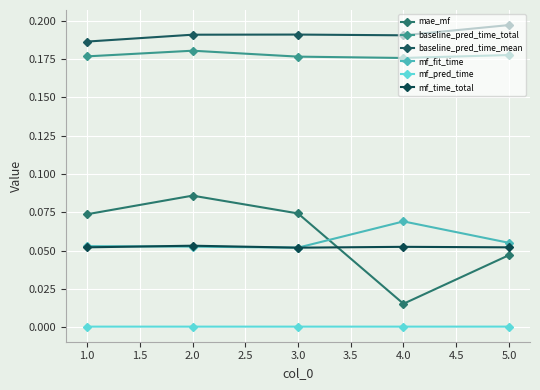

How many lines are shown in the chart?

6